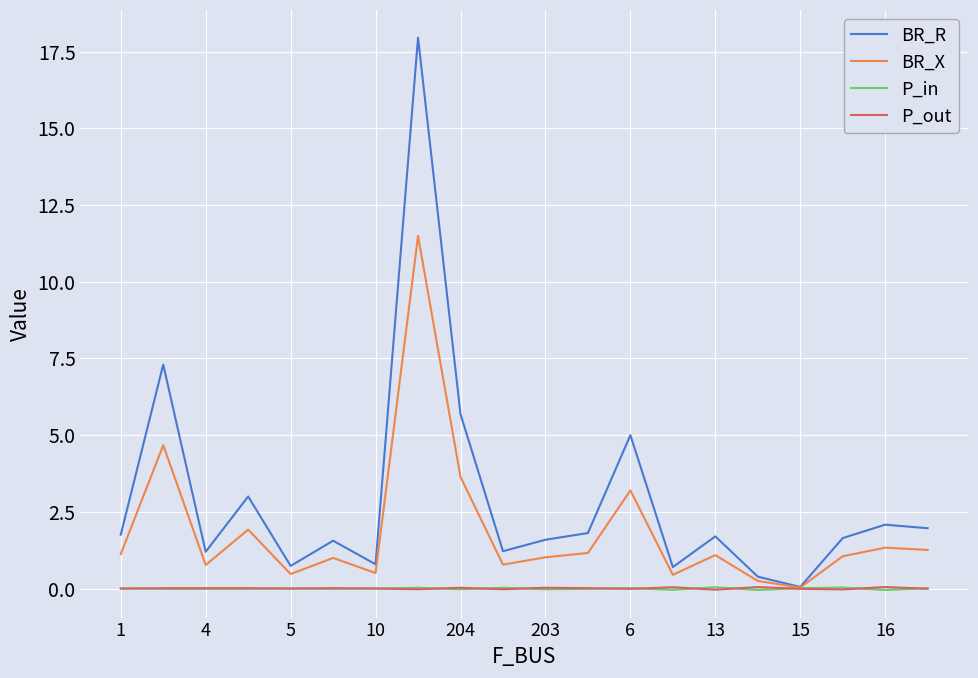

Which series has the largest total across all categories?

BR_R